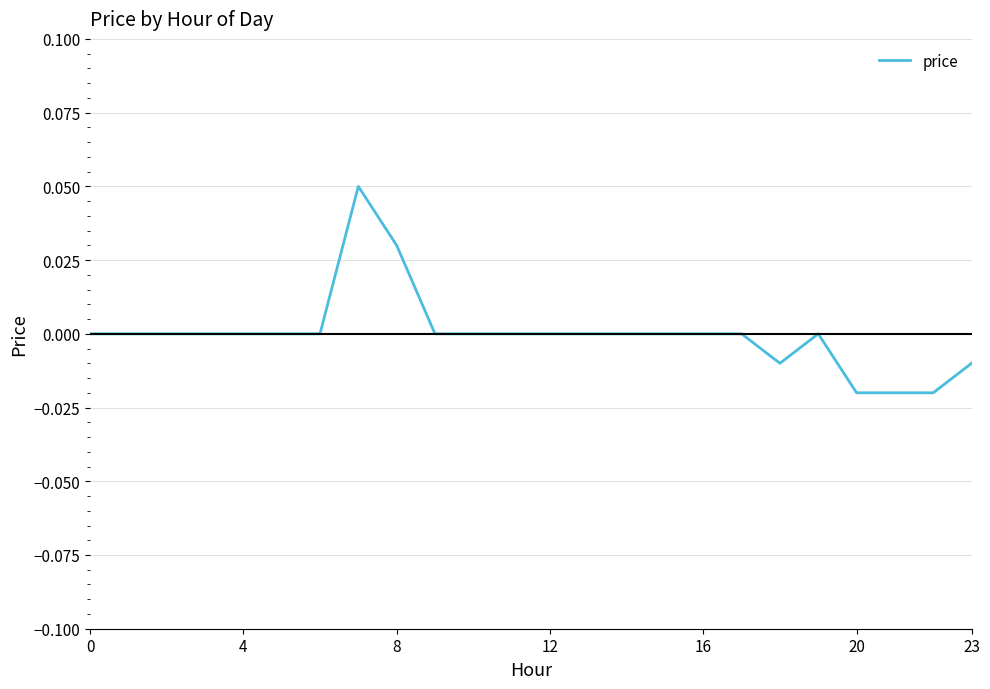

Does the chart display data point markers on the line(s)?

No